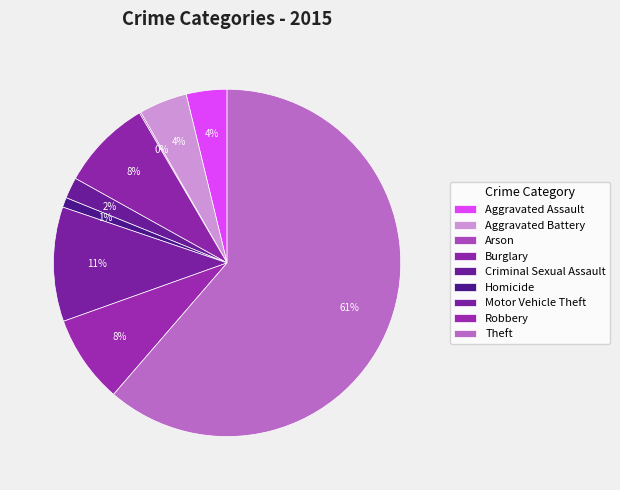

True or false: Arson accounts for 0% of the total.

True